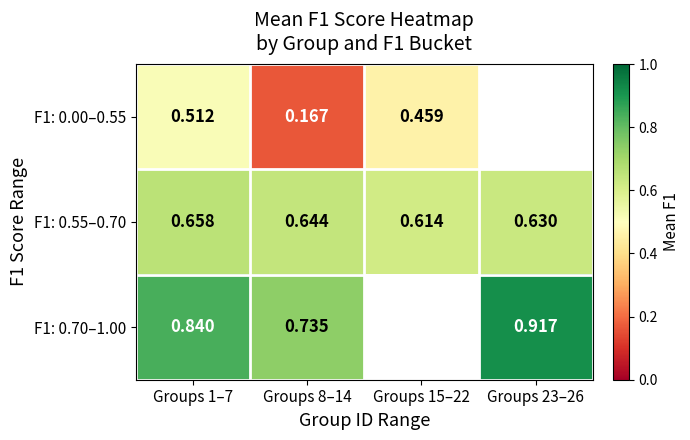

The value of F1: 0.55–0.70 at Groups 1–7 is 1.0. True or false?

False